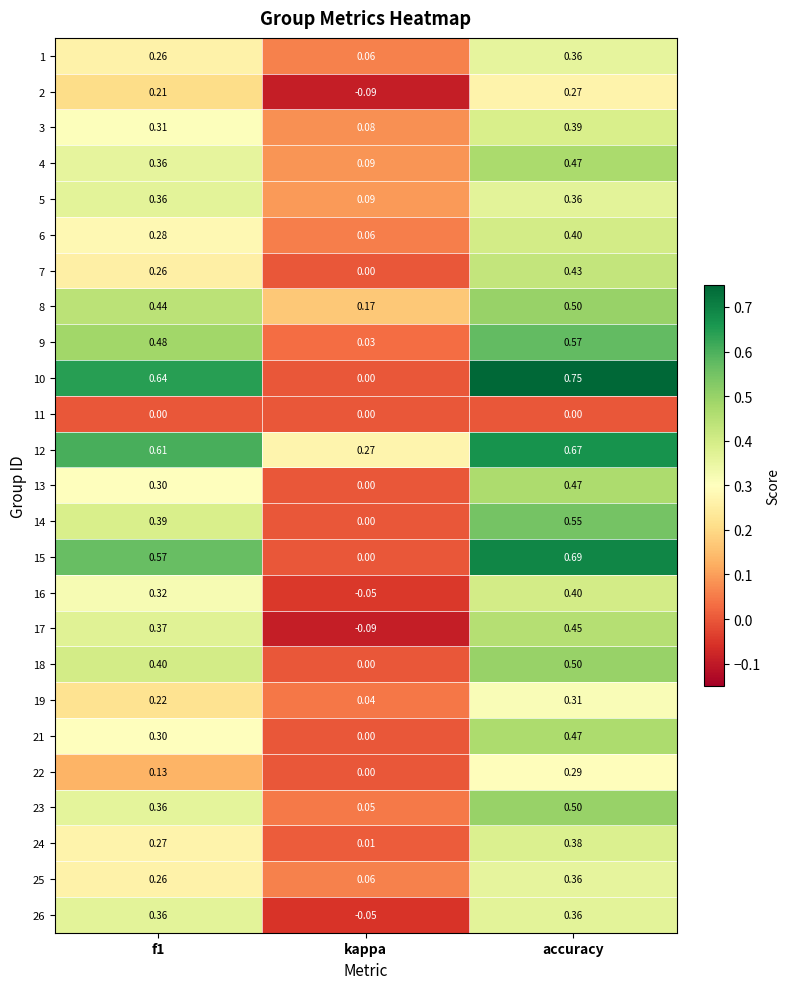

At which category is the sum across all series the highest?

accuracy